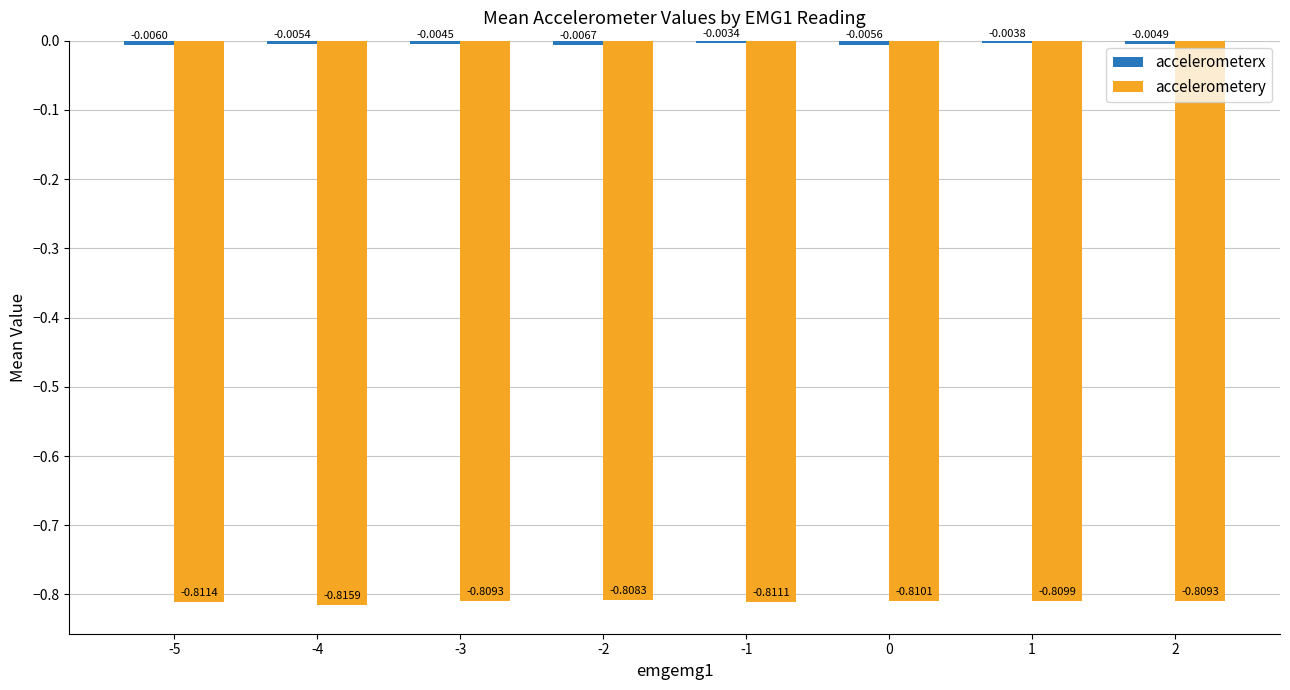

At which category is the sum across all series the highest?

1